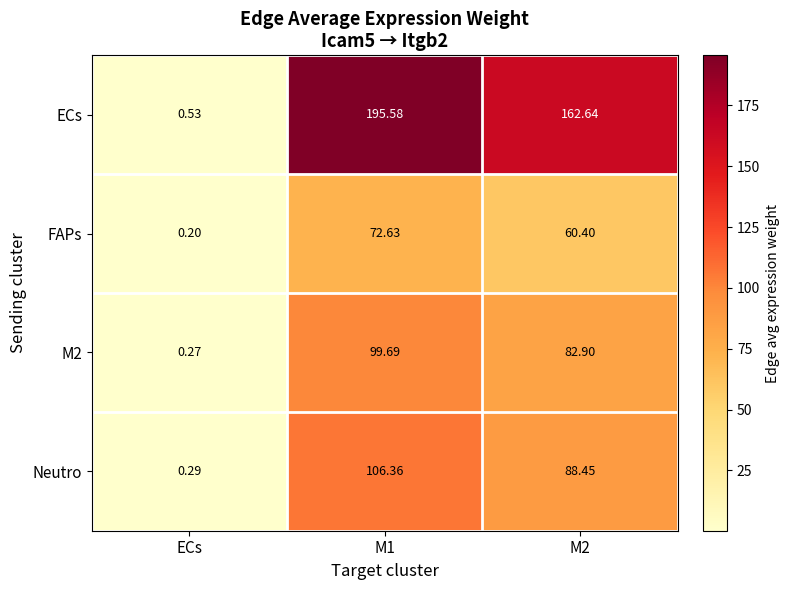

Is the value of ECs at ECs greater than the value of Neutro at M1?

No